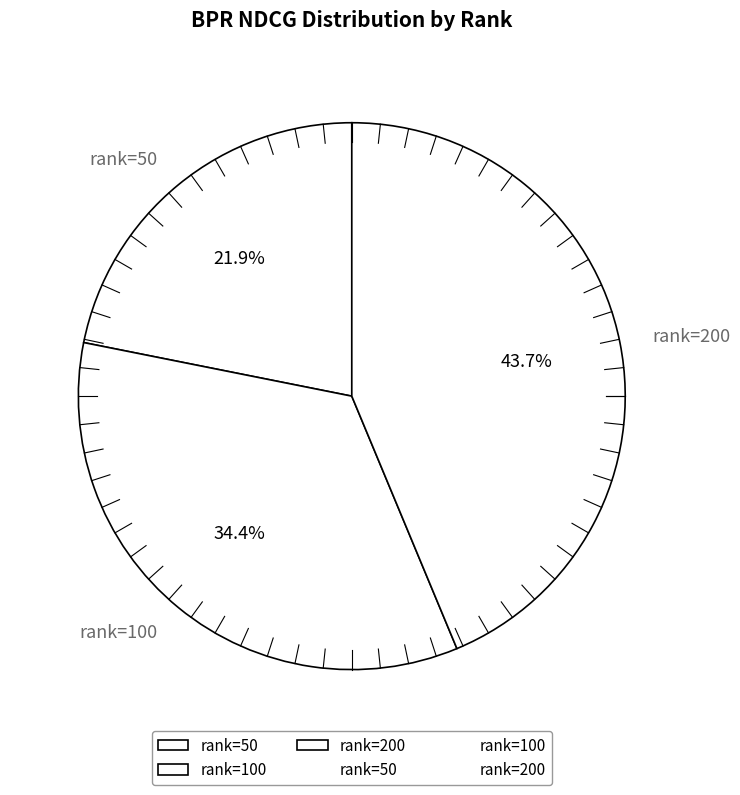

Which slice is the largest?

rank=200